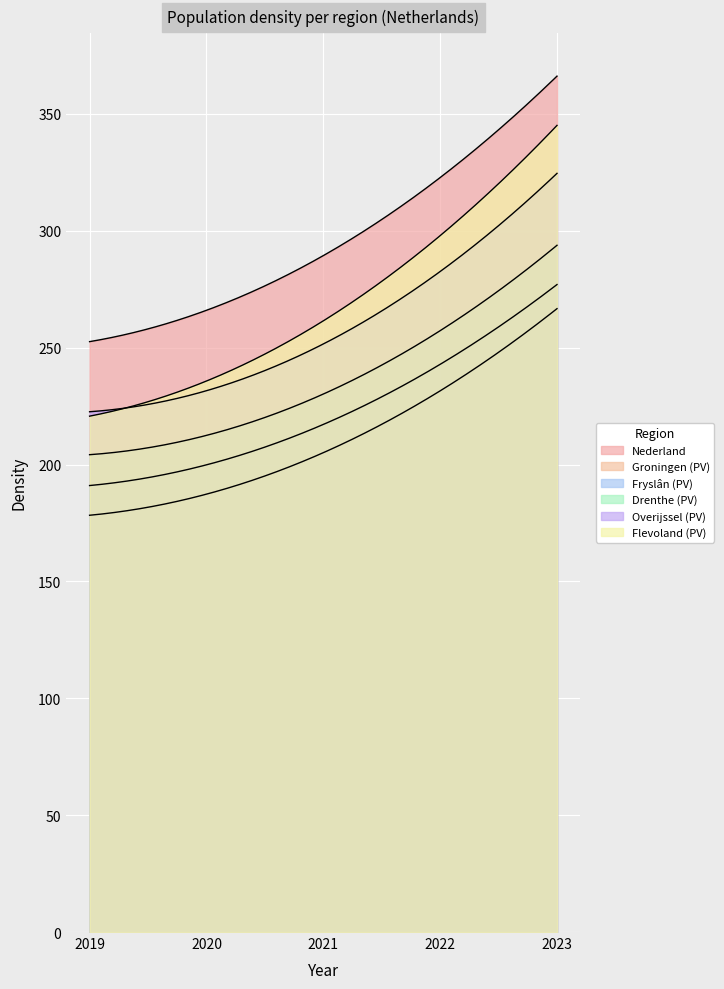

The Nederland series shows 131 at 2020. True or false?

False